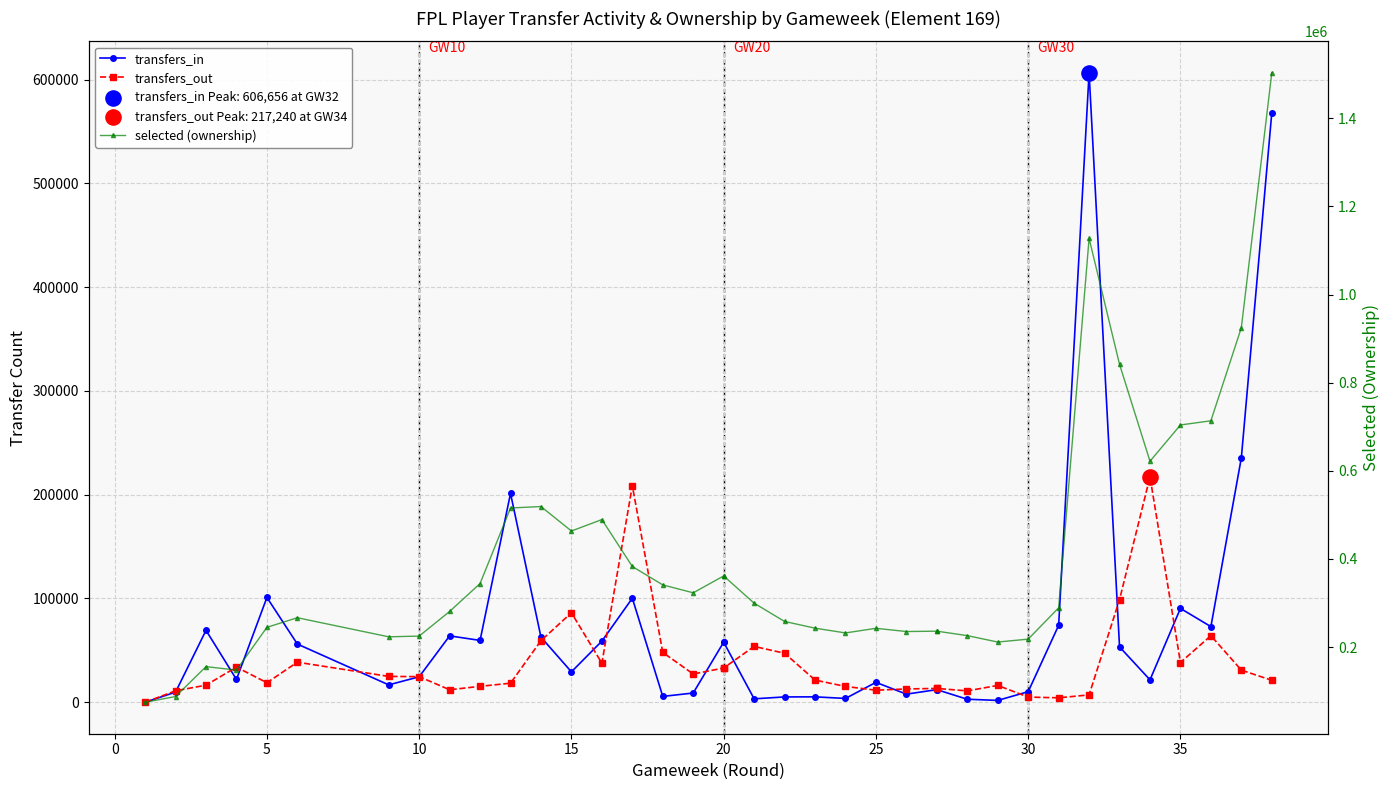

Is the value of transfers_out at 23 greater than the value of selected (ownership) at 10?

No